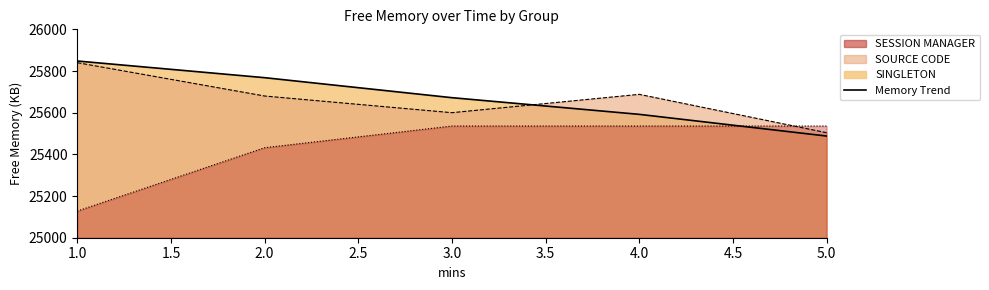

True or false: SOURCE CODE and SESSION MANAGER cross at least once.

True